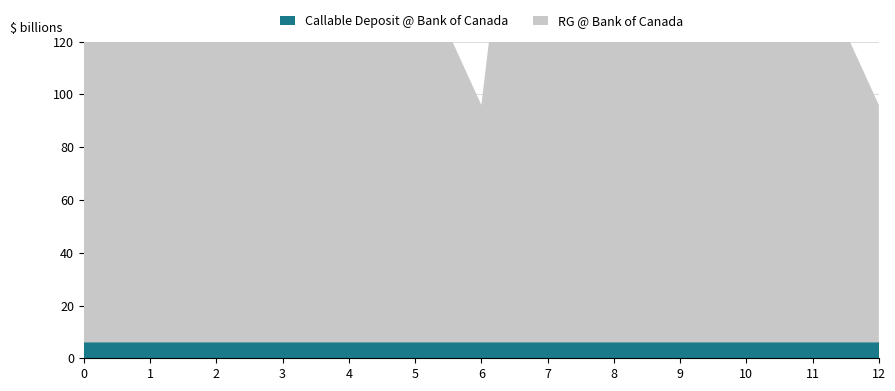

What is the lowest value of the RG @ Bank of Canada series?

90